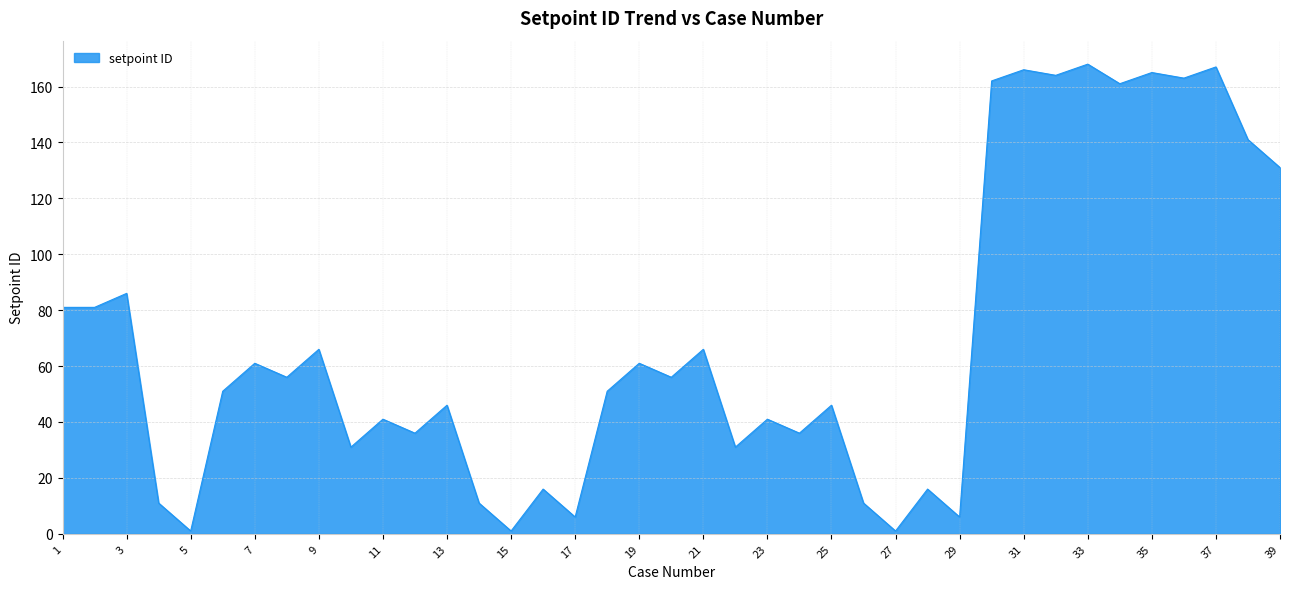

What is the difference between the maximum and minimum values?

167